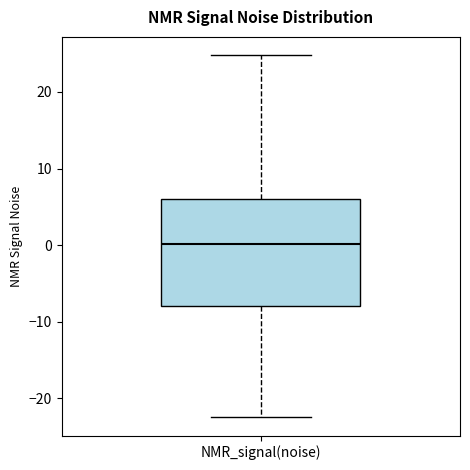

Where is the upper edge of the box for NMR_signal(noise) on the y-axis? The values are not printed on the chart, so give them approximately, as read against the axis.

6